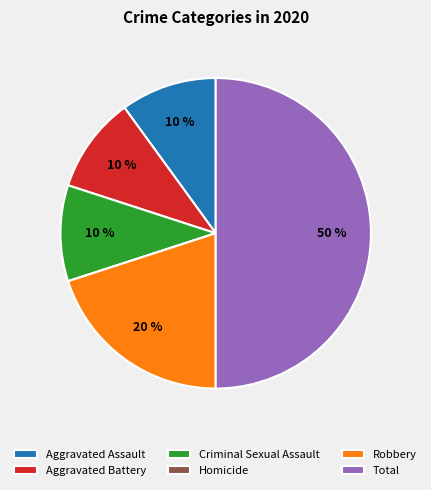

To the nearest percent, what is the difference between the Criminal Sexual Assault and Robbery slice percentages?

10%